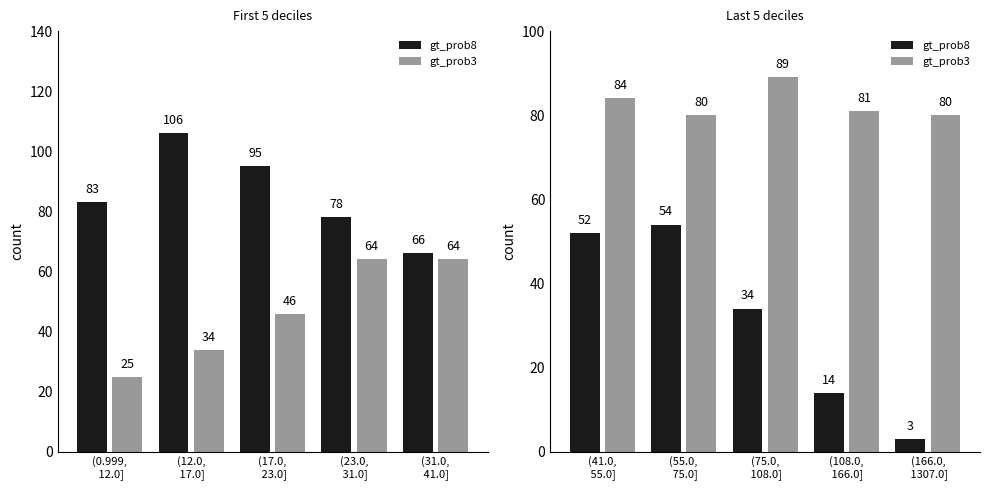

Count the number of data series in this chart.

2